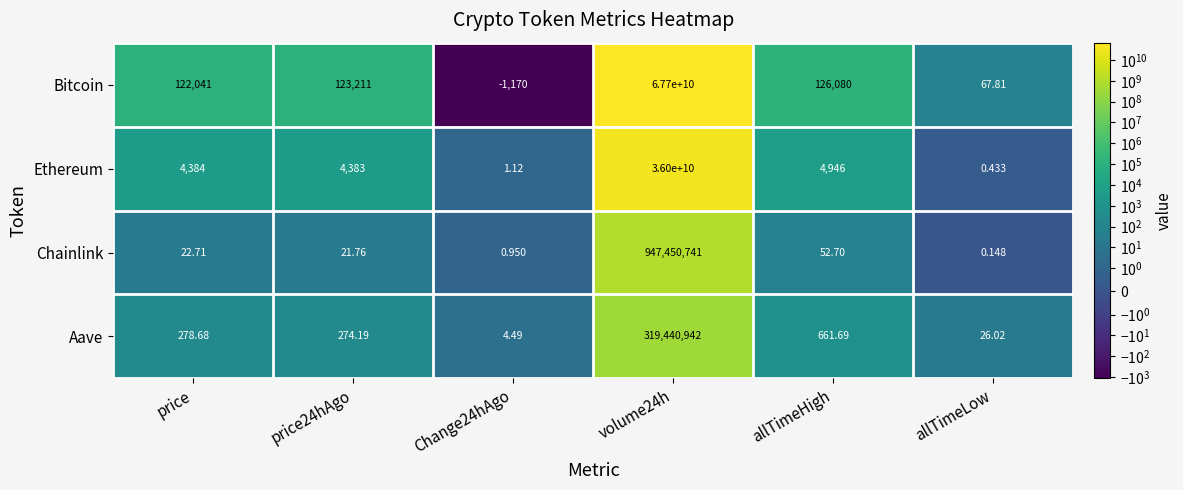

At how many categories does at least one series exceed 28209148580?

1